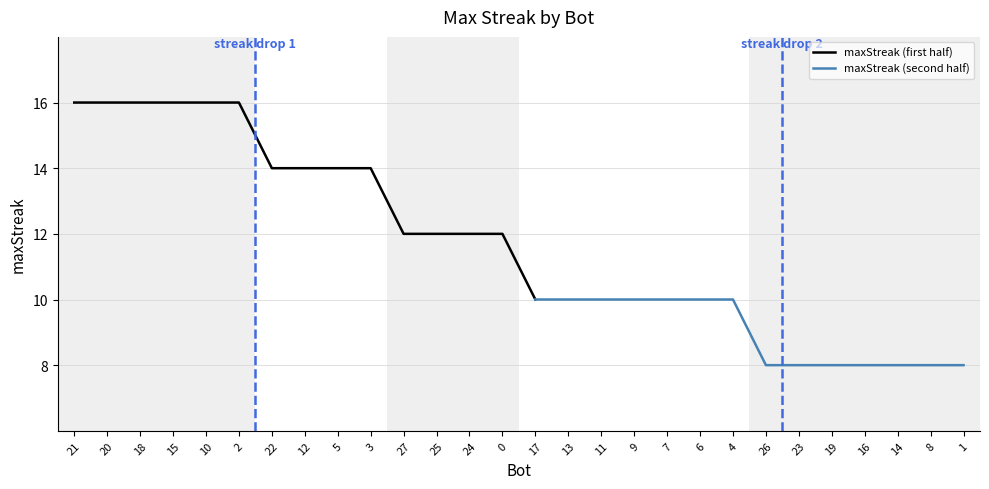

What position from the left is 23?

23